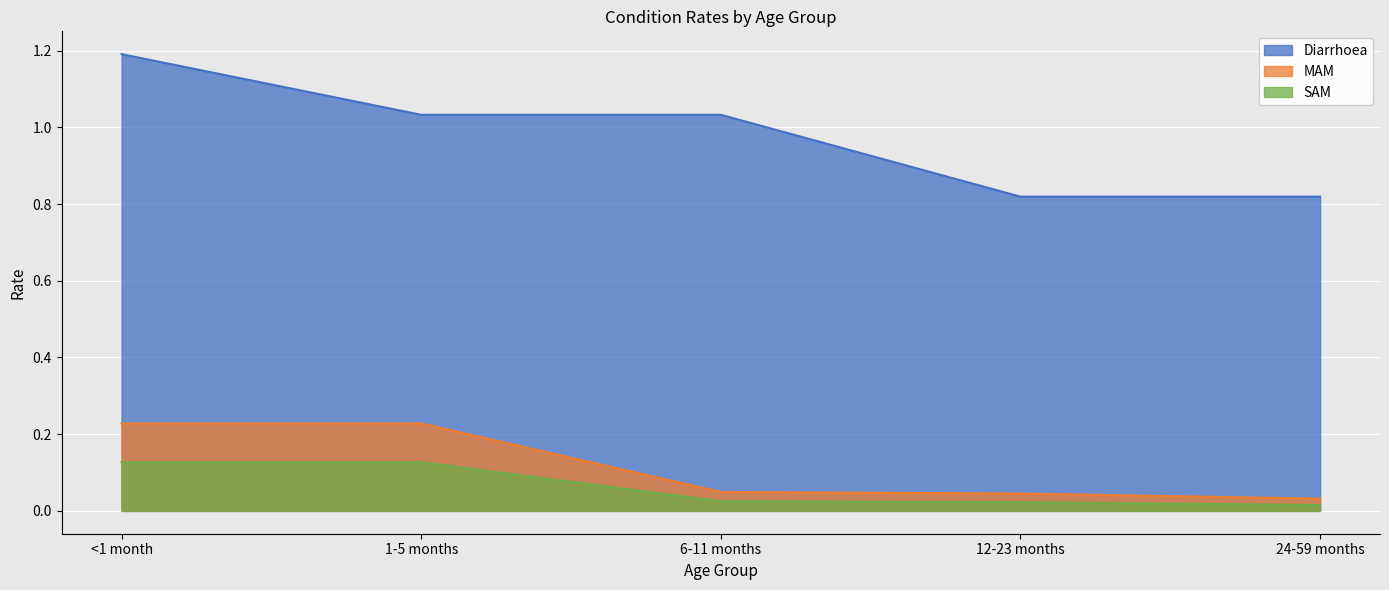

True or false: SAM has more than 2 interior local peaks.

False